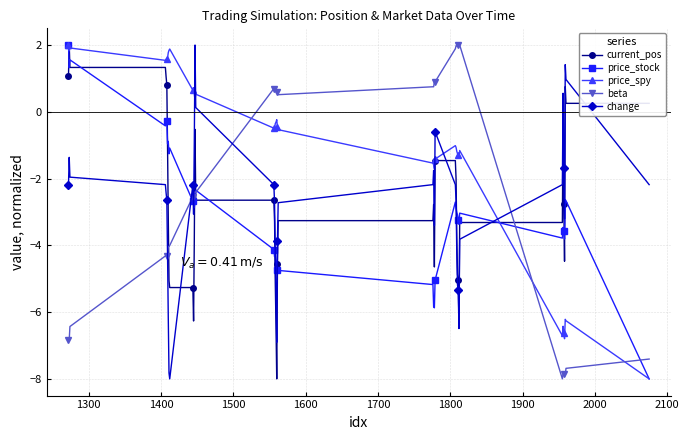

What is the maximum value shown in the chart?

2.0